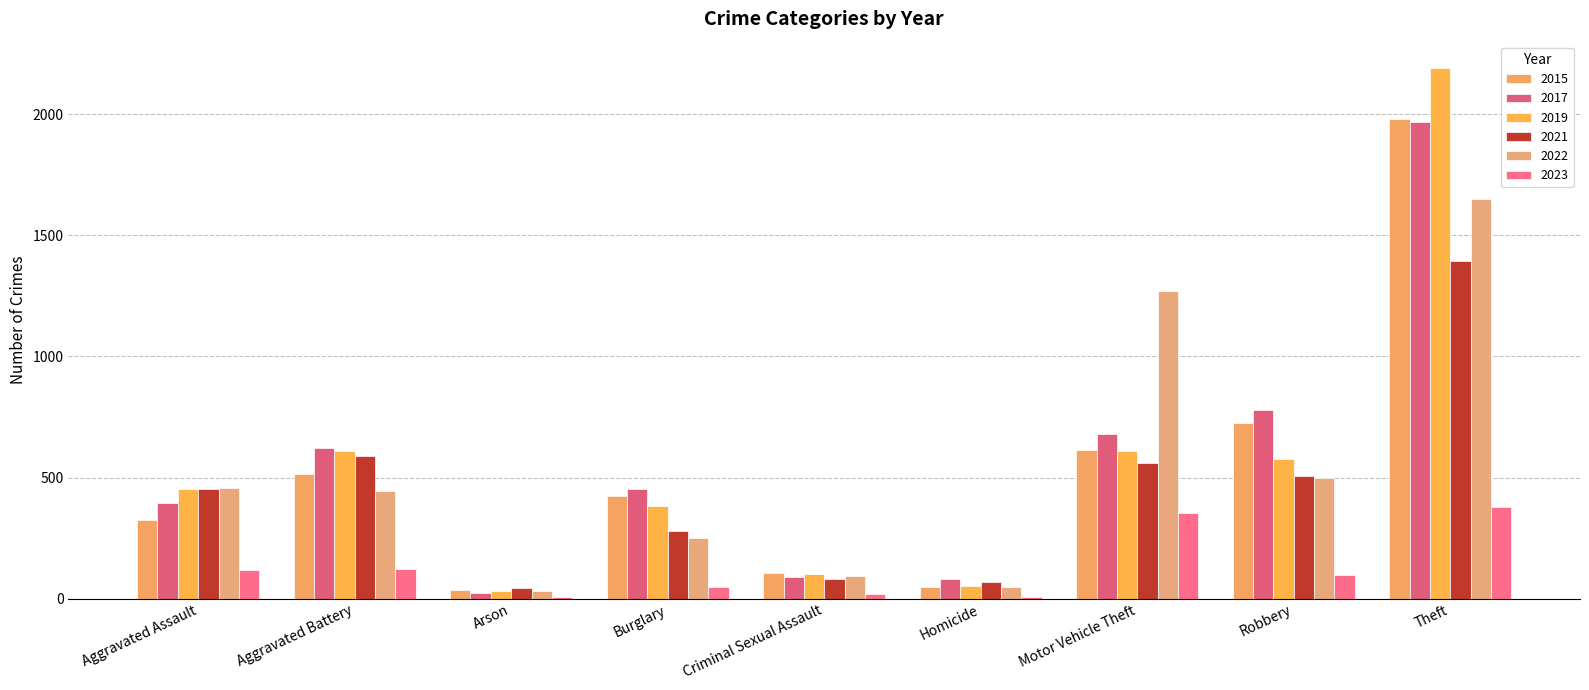

Which series has the largest range (max minus min)?

2019